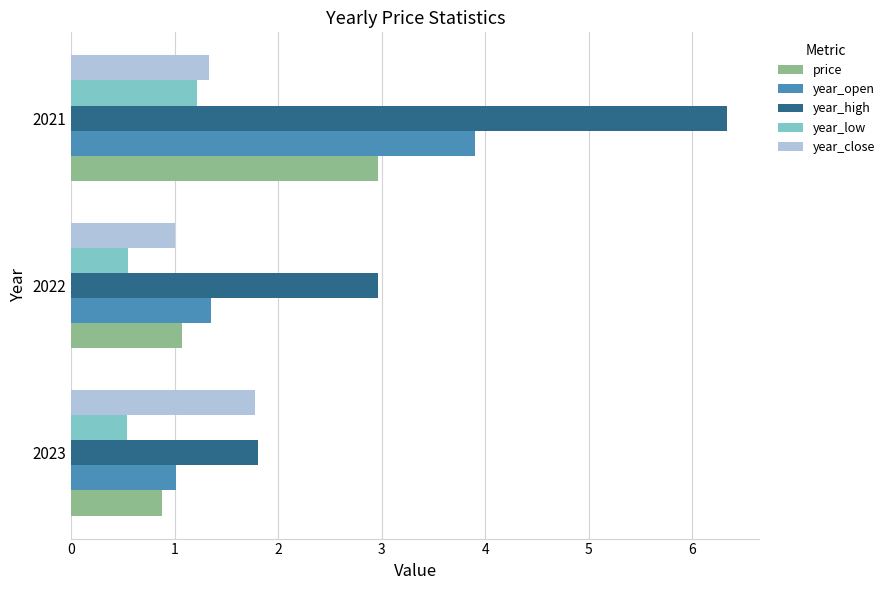

Rank the categories by year_open value from highest to lowest.

2021, 2022, 2023